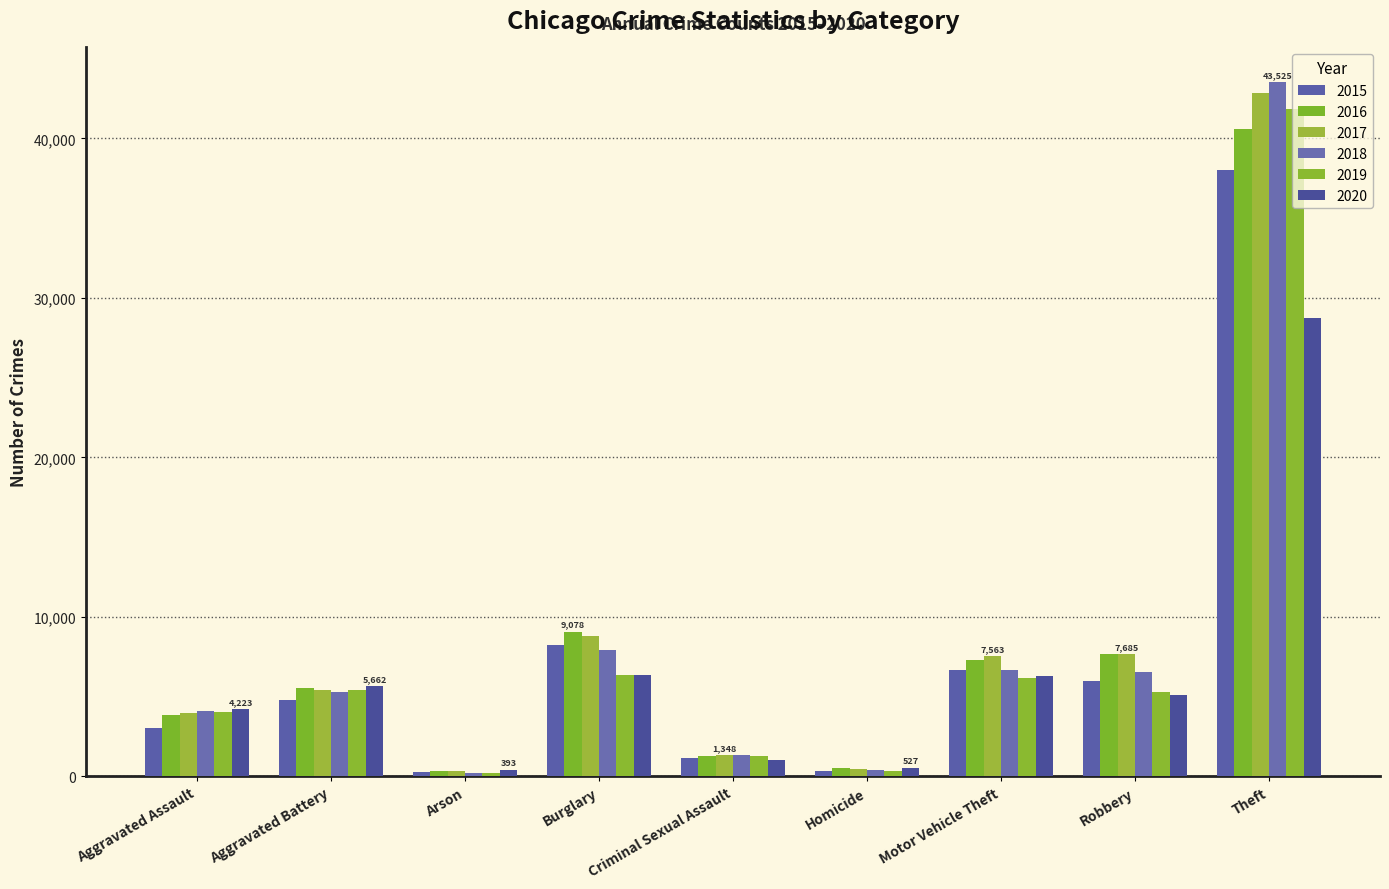

Is the value of 2017 at Arson greater than the value of 2016 at Theft?

No